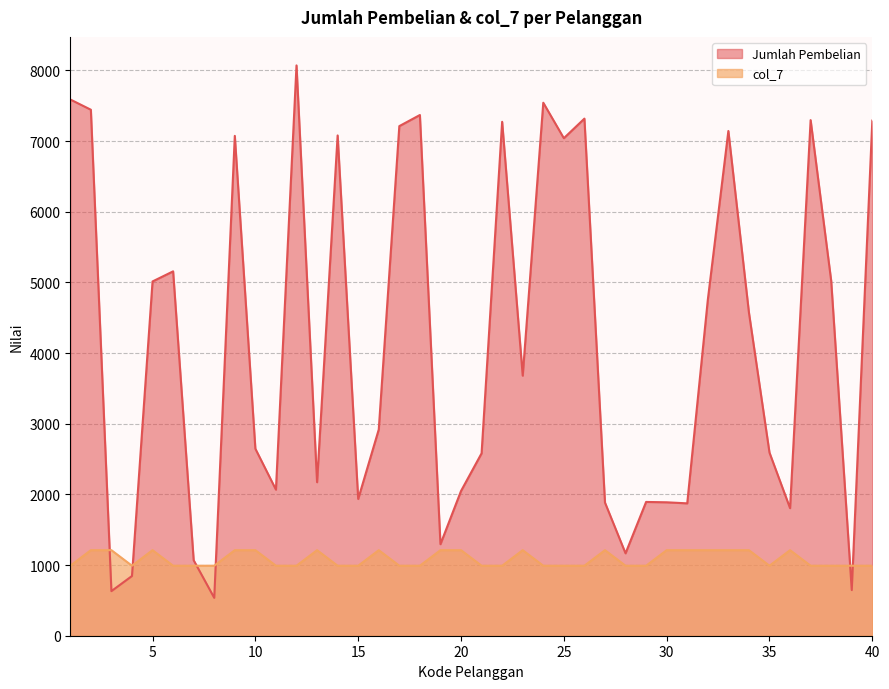

Does the chart have visible grid lines?

Yes